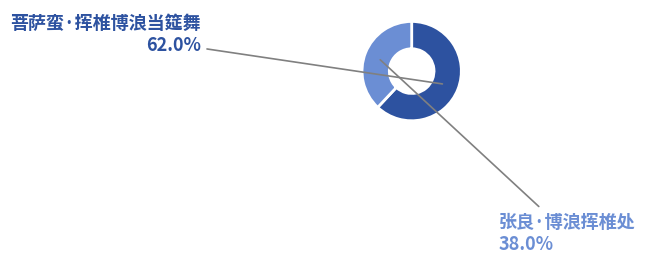

Is there any slice that represents more than half of the pie?

Yes